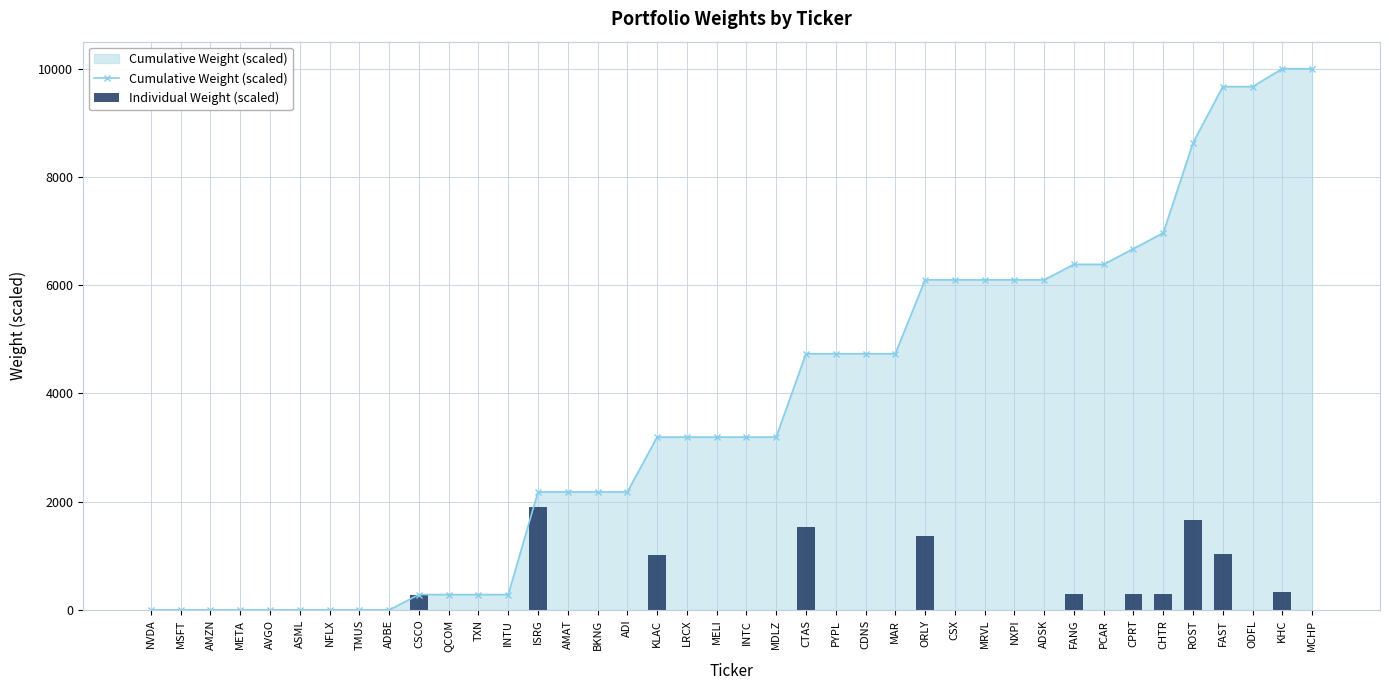

What is the difference between the highest and lowest values at CSX?

6098.1